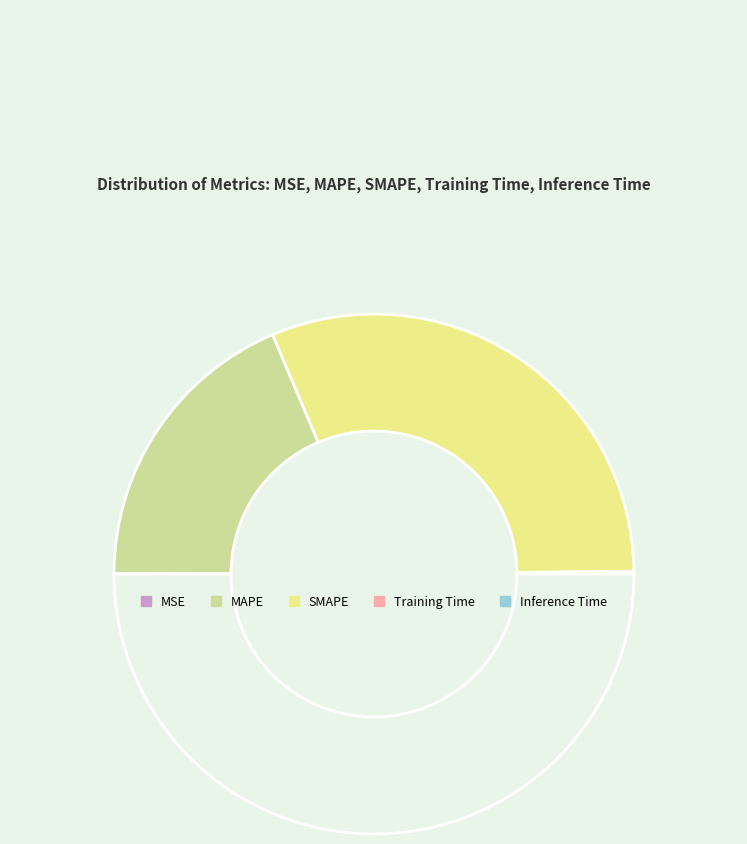

What is the largest slice in the pie chart?

SMAPE